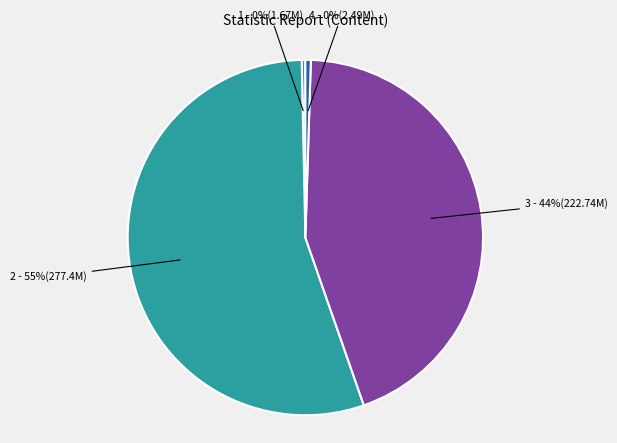

Is the sum of 1 - 0%(1.67M) and 2 - 55%(277.4M) greater than half?

Yes